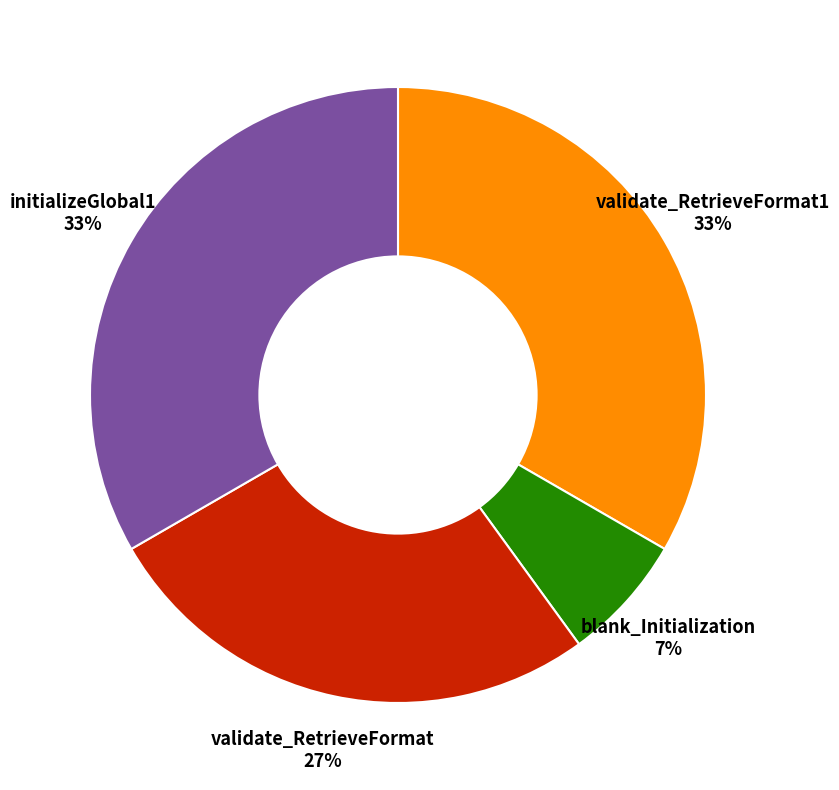

Is it true that initializeGlobal1 is 33% of the pie?

True